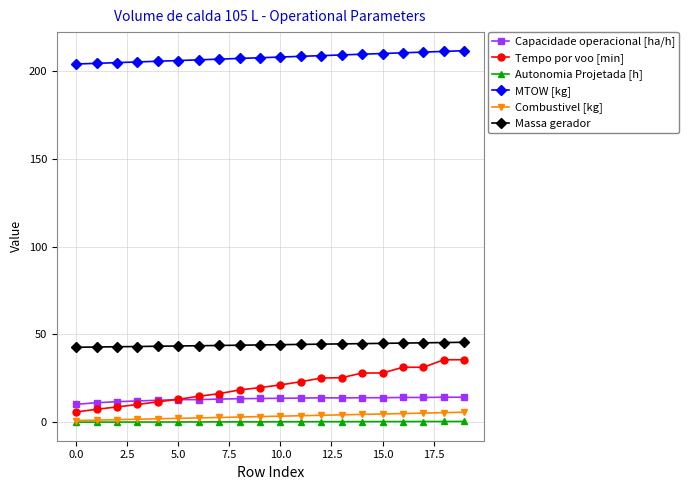

True or false: Tempo por voo [min] and Combustivel [kg] intersect in this chart.

False